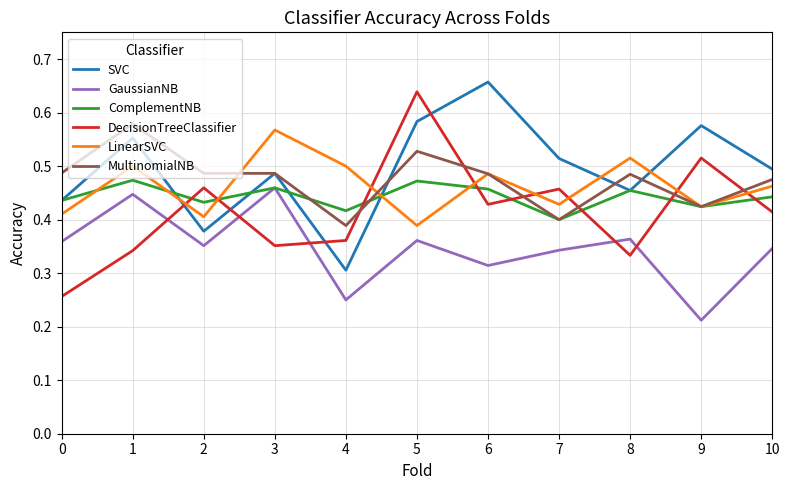

True or false: DecisionTreeClassifier and LinearSVC cross at least once.

True